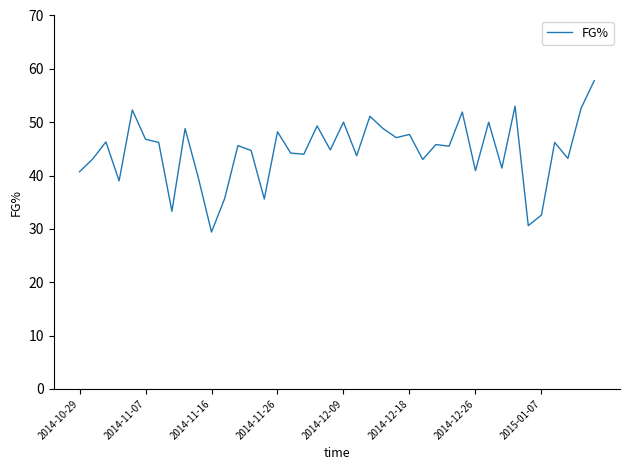

What is the smallest value displayed?

29.4